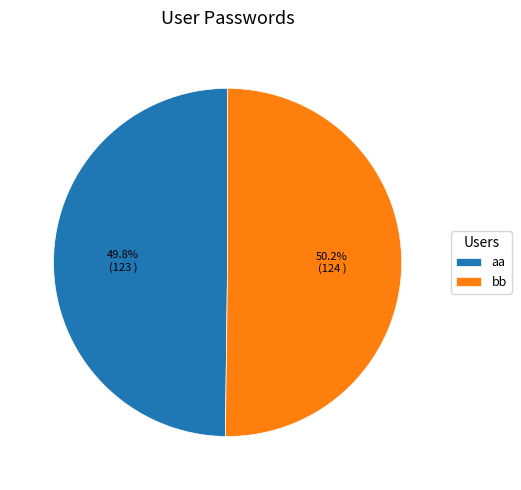

The bb slice represents 50% of the pie. True or false?

True